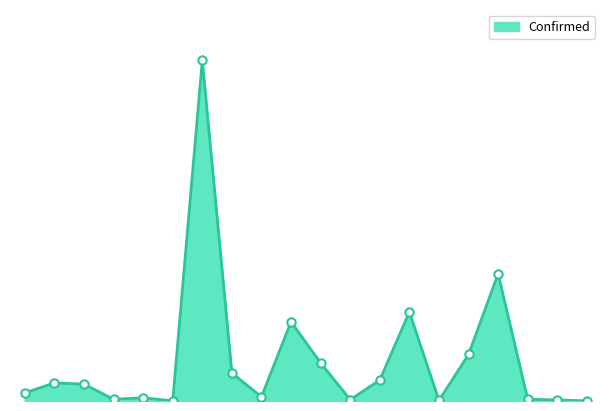

At which label is the value closest to 1182068?

Belgium